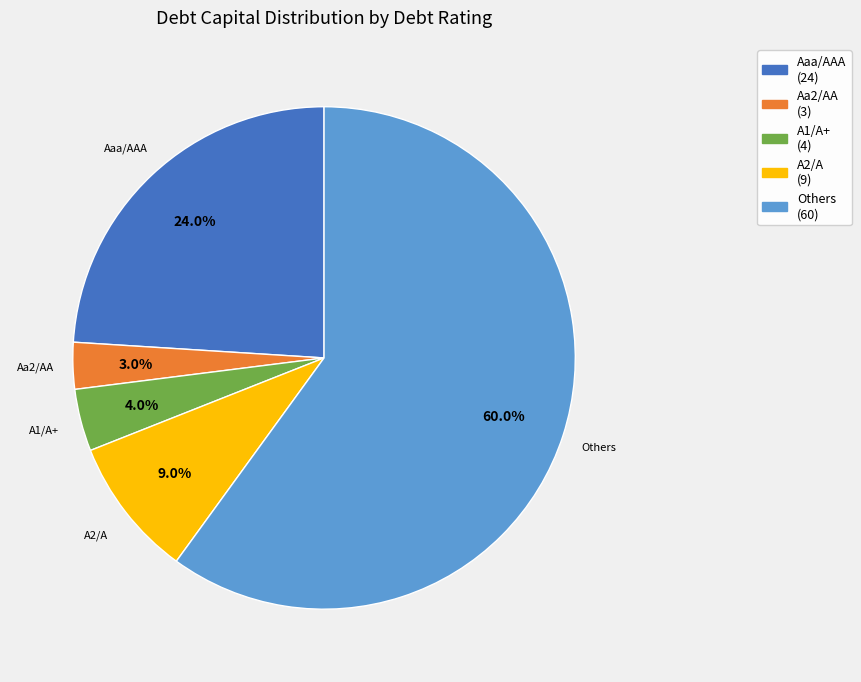

Which slice is the largest?

Others